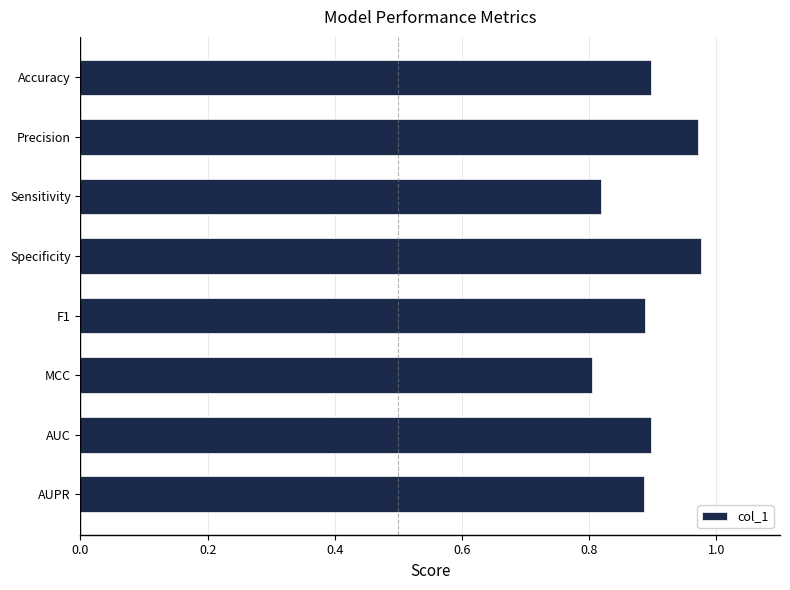

What is the sum of all values?

7.1